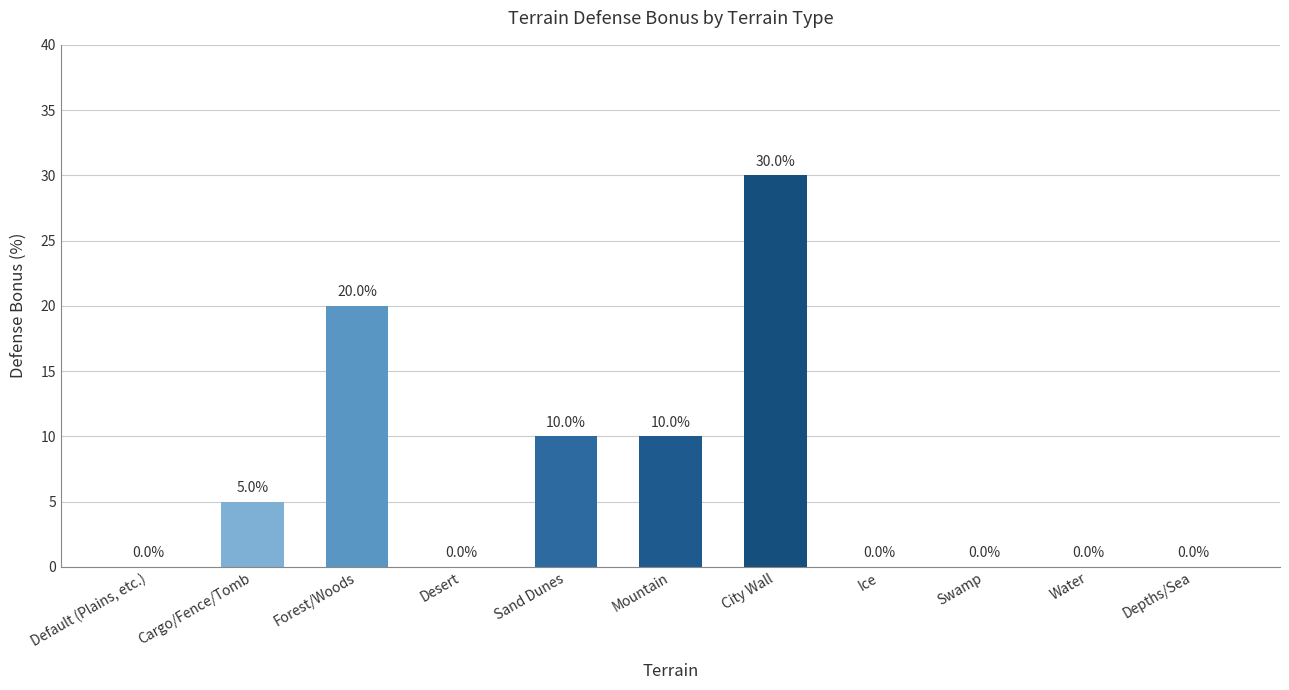

What is the approximate value at City Wall?

30